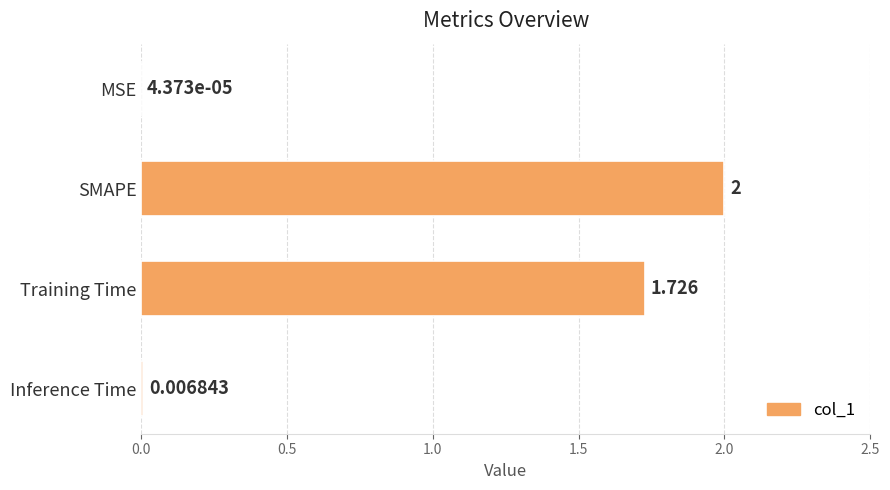

How many categories are shown in the chart?

4